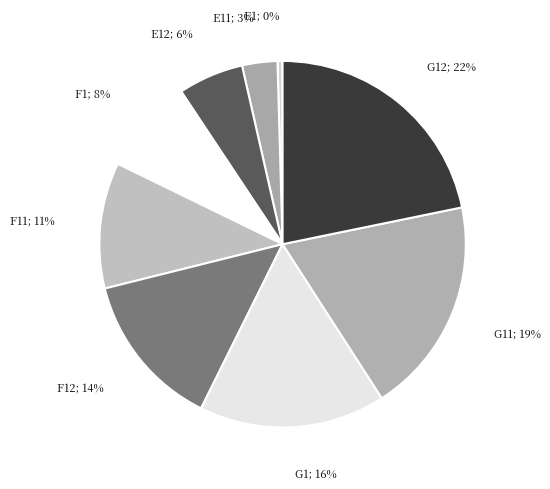

How many segments does this pie chart have?

9